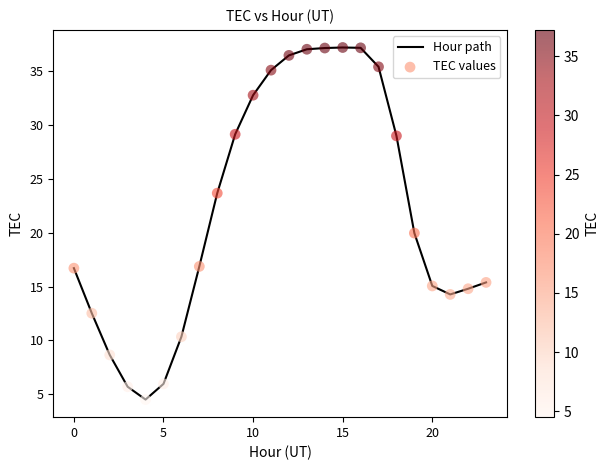

What is the minimum value shown in the chart?

4.5